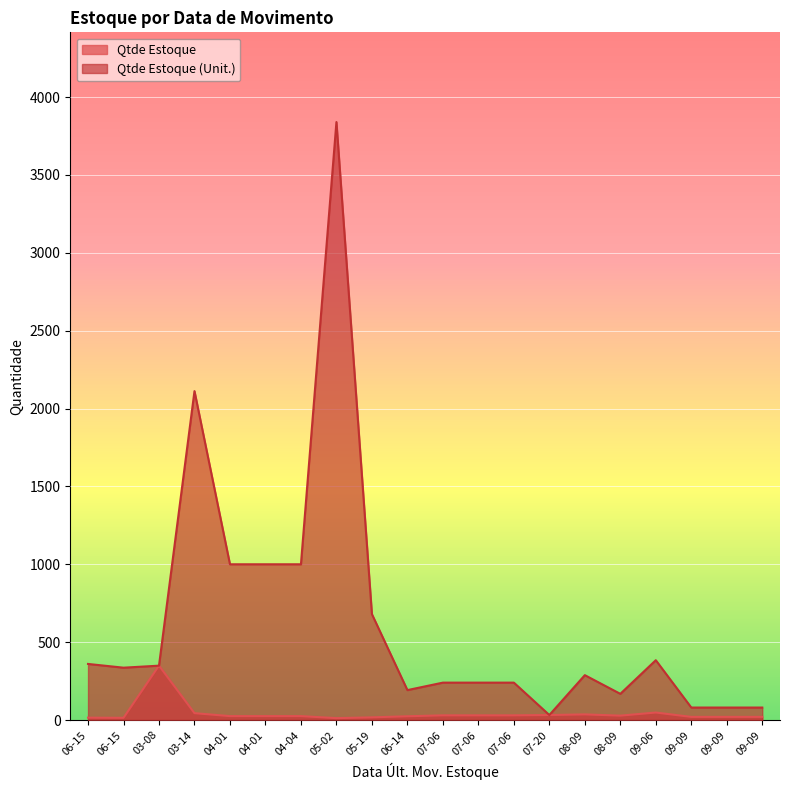

At which label does Qtde Estoque (Unit.) first exceed 336?

06-15